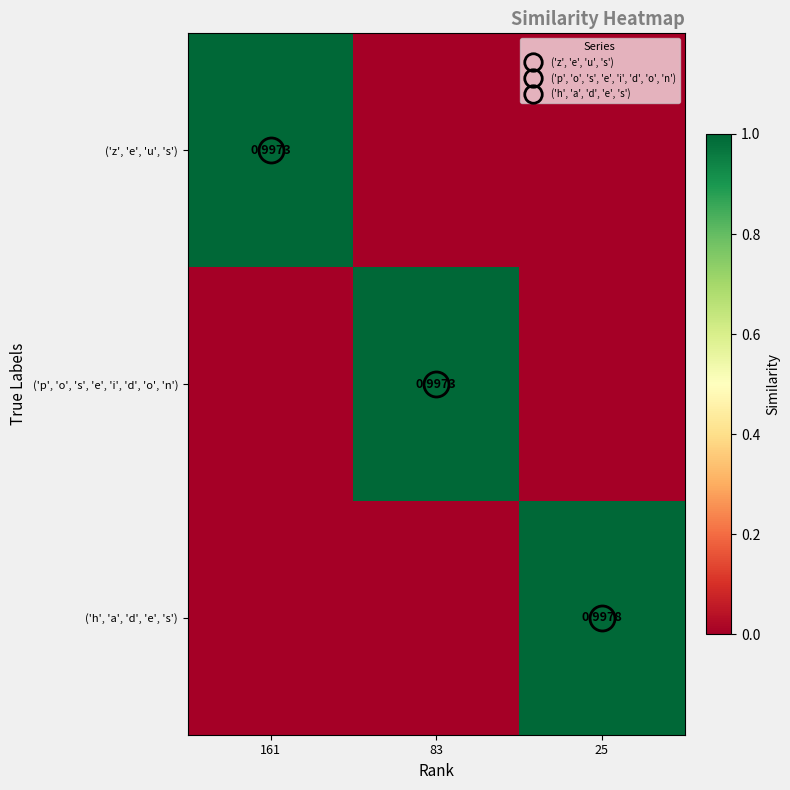

List the labels in order of ('z', 'e', 'u', 's') value, smallest first.

83, 25, 161